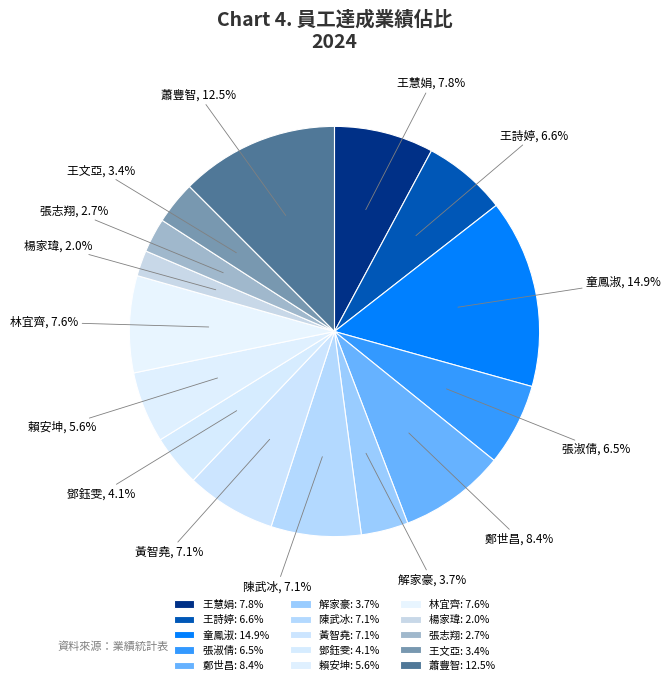

Is there any slice that represents more than half of the pie?

No